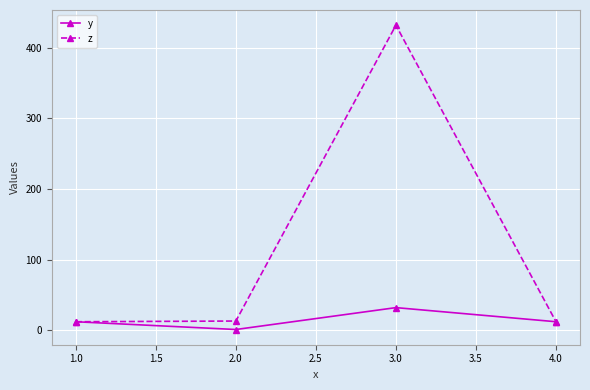

Which series has the largest range (max minus min)?

z